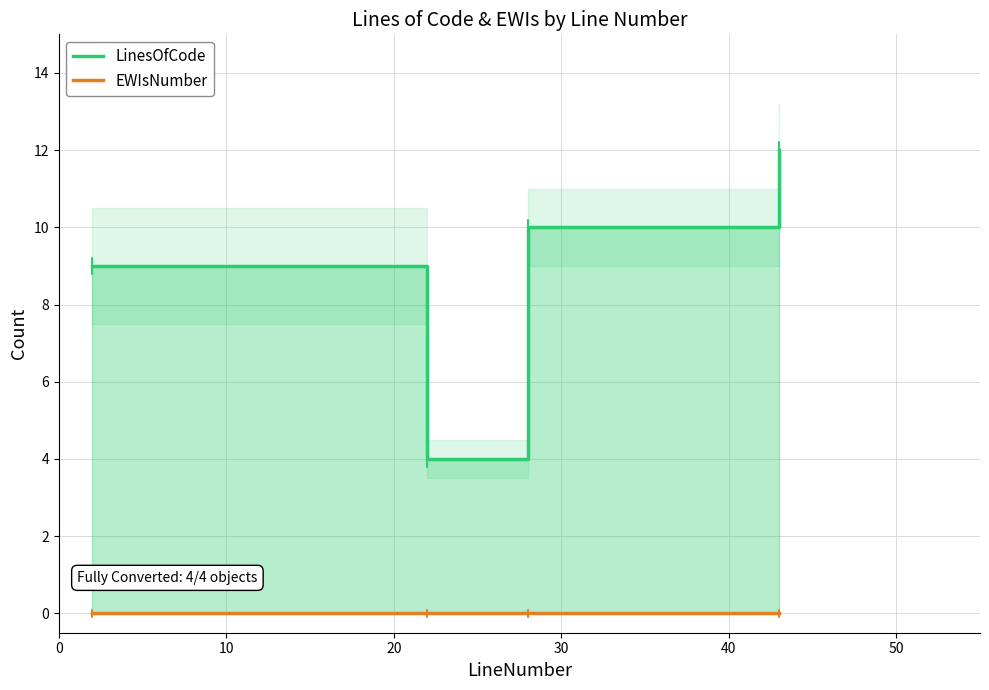

How many lines are shown in the chart?

2